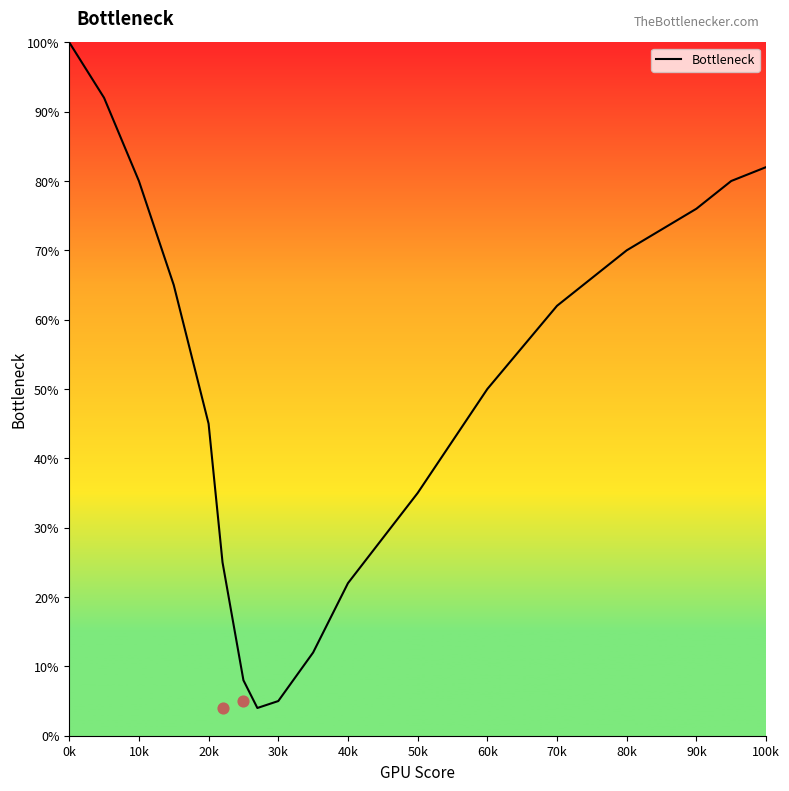

The value of Bottleneck at 60k is 76. True or false?

False